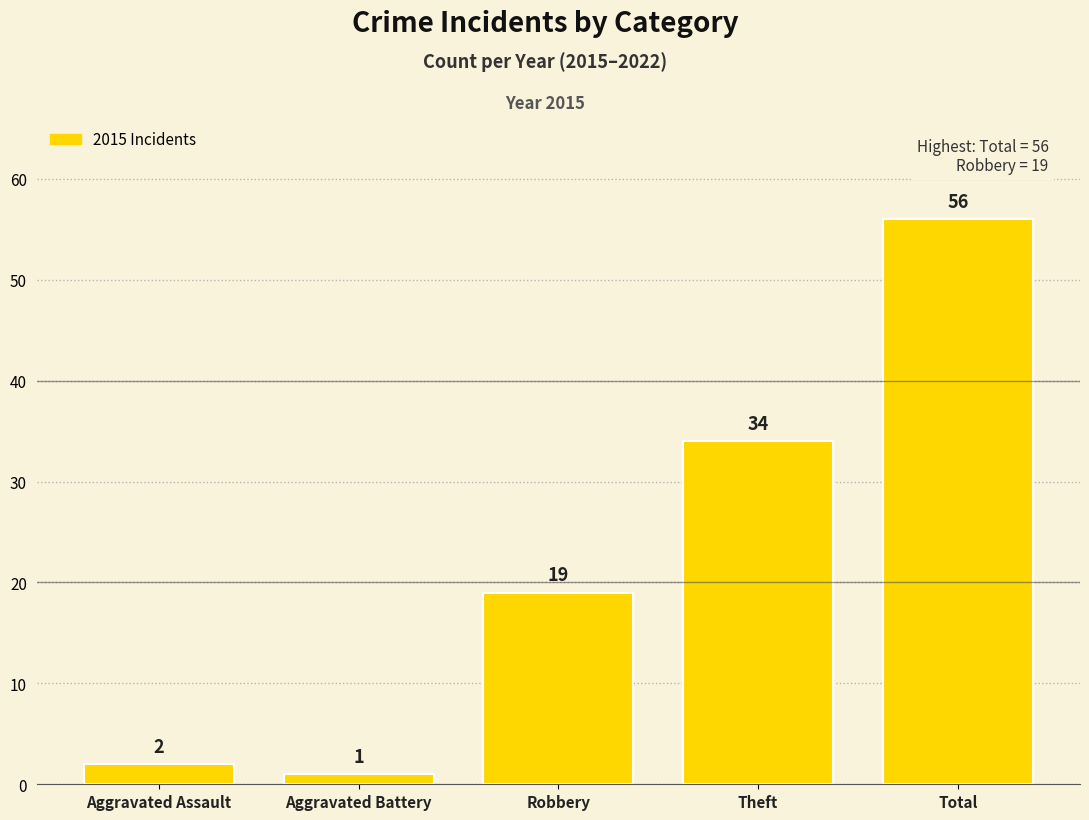

Reading right to left, extract all data points from this chart.

56	34	19	1	2